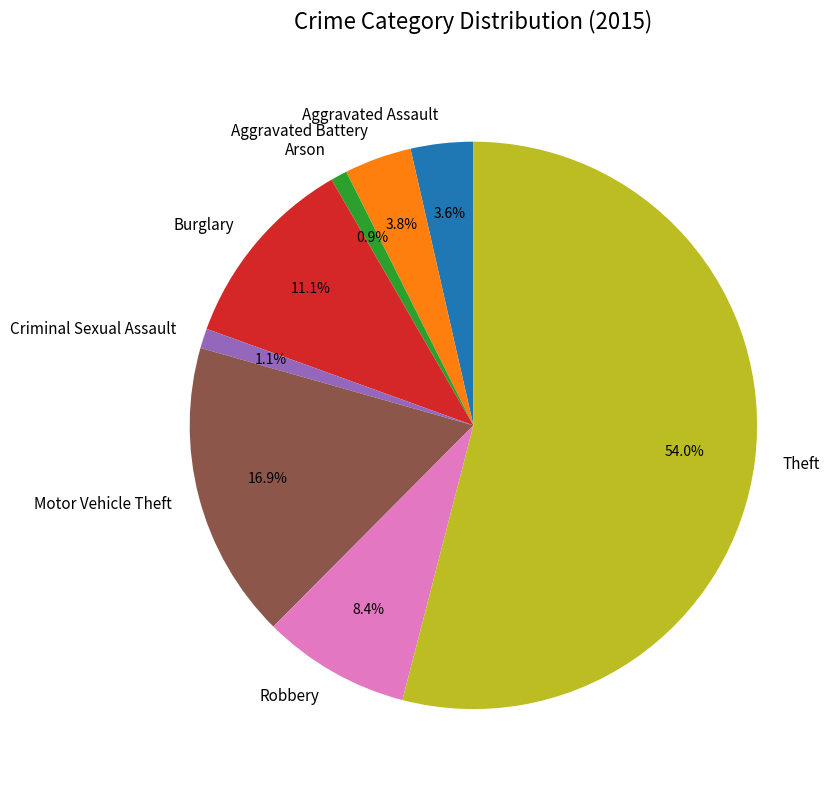

What is the total percentage of Aggravated Assault and Burglary?

14.7%